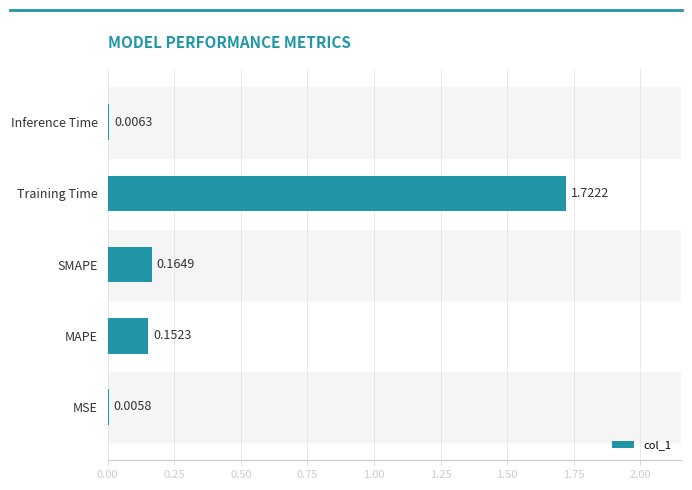

What is the sum of all values?

2.1